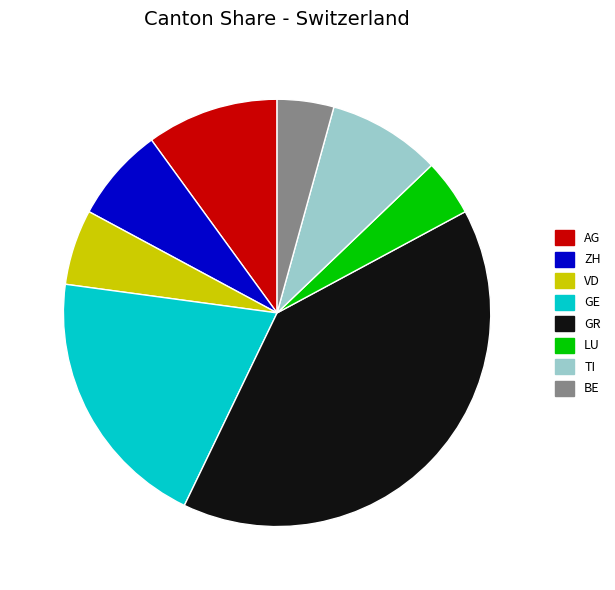

Between VD and GR, which is larger?

GR